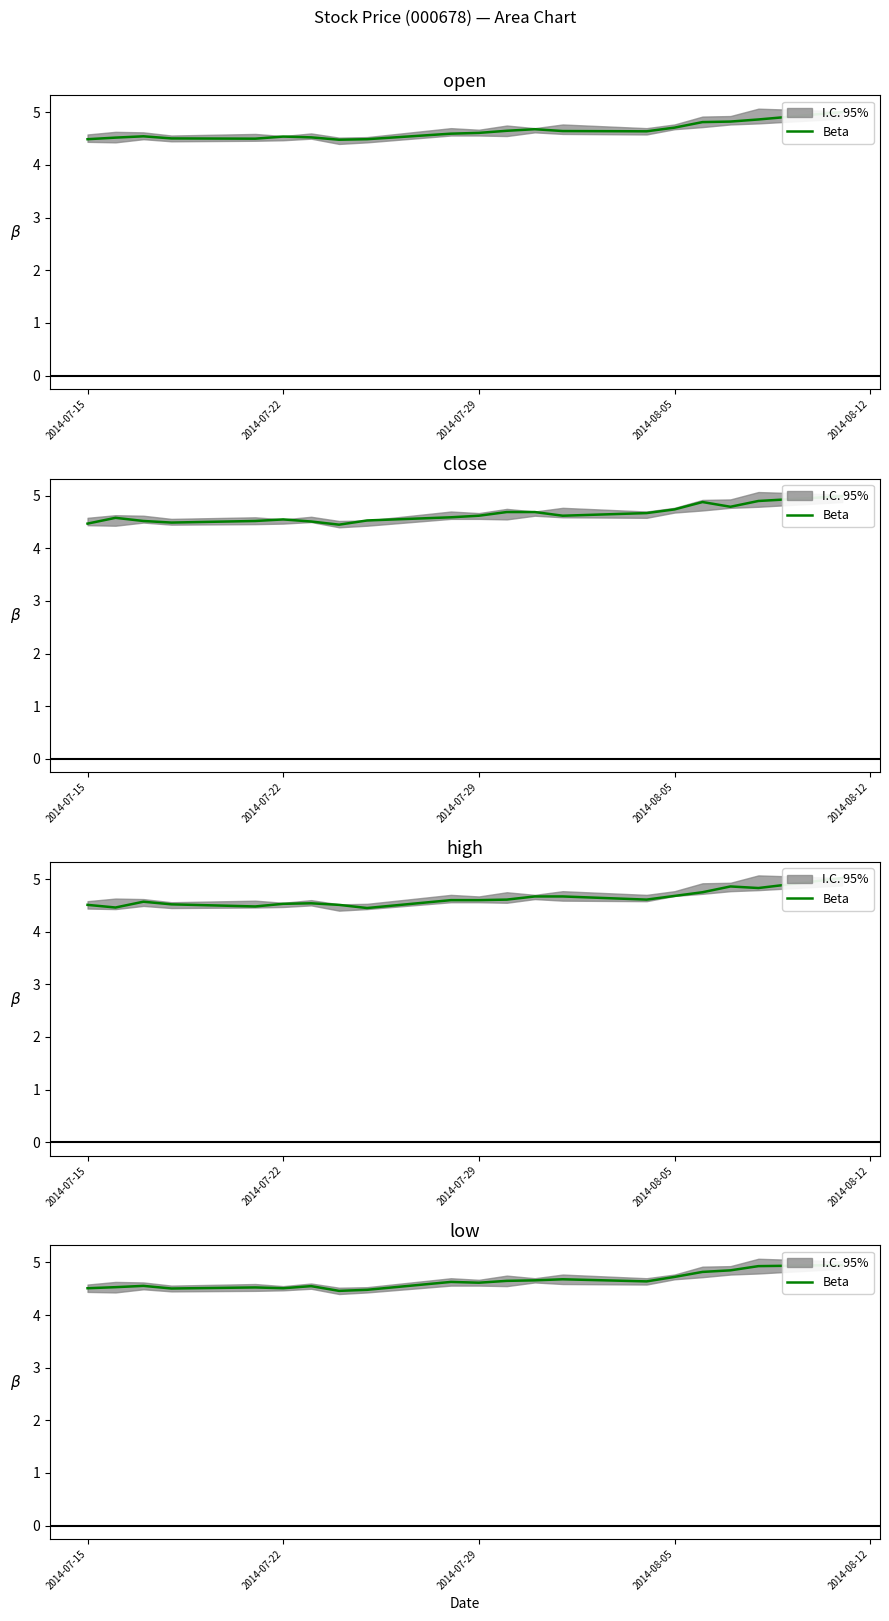

Does the chart have visible grid lines?

No